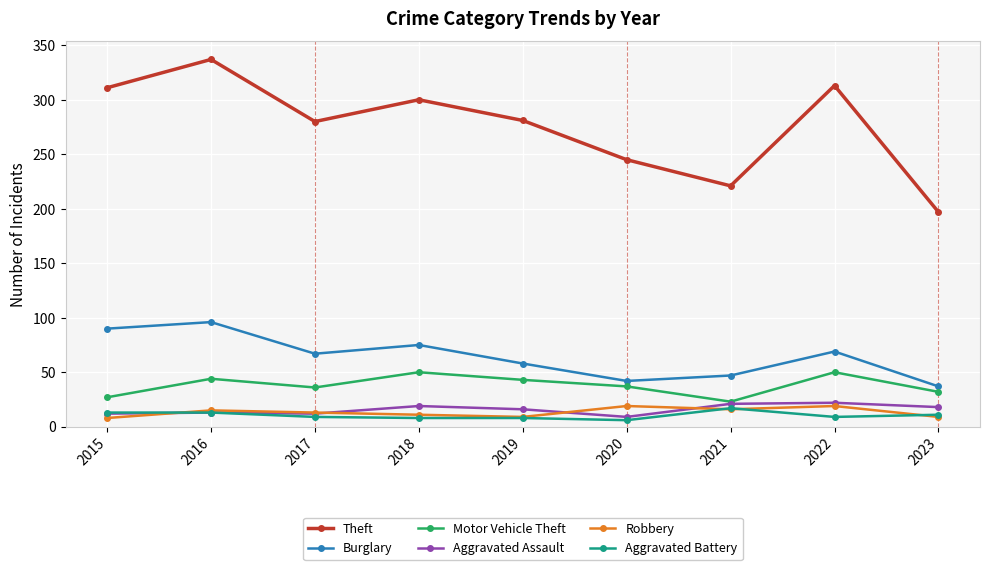

At how many categories does at least one series exceed 50?

9